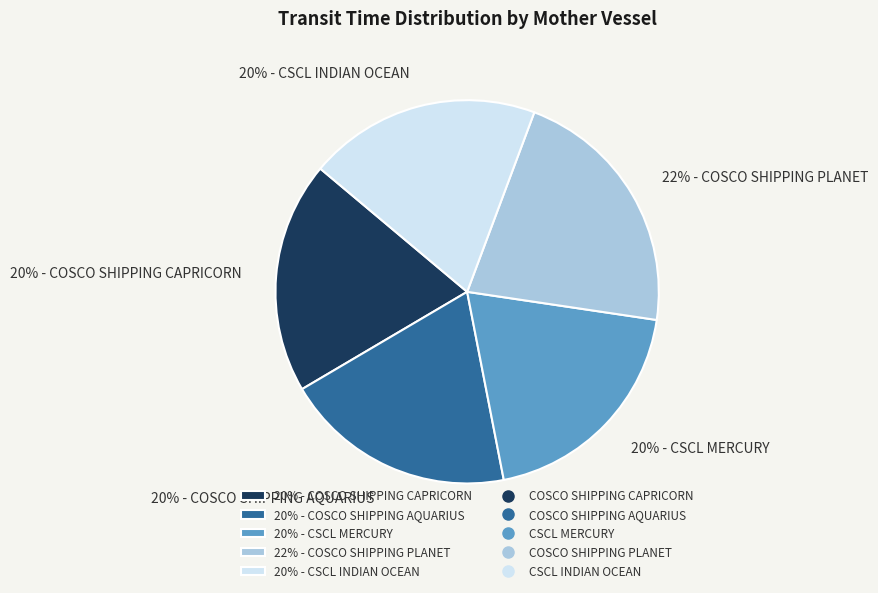

Count the number of slices in the pie.

5